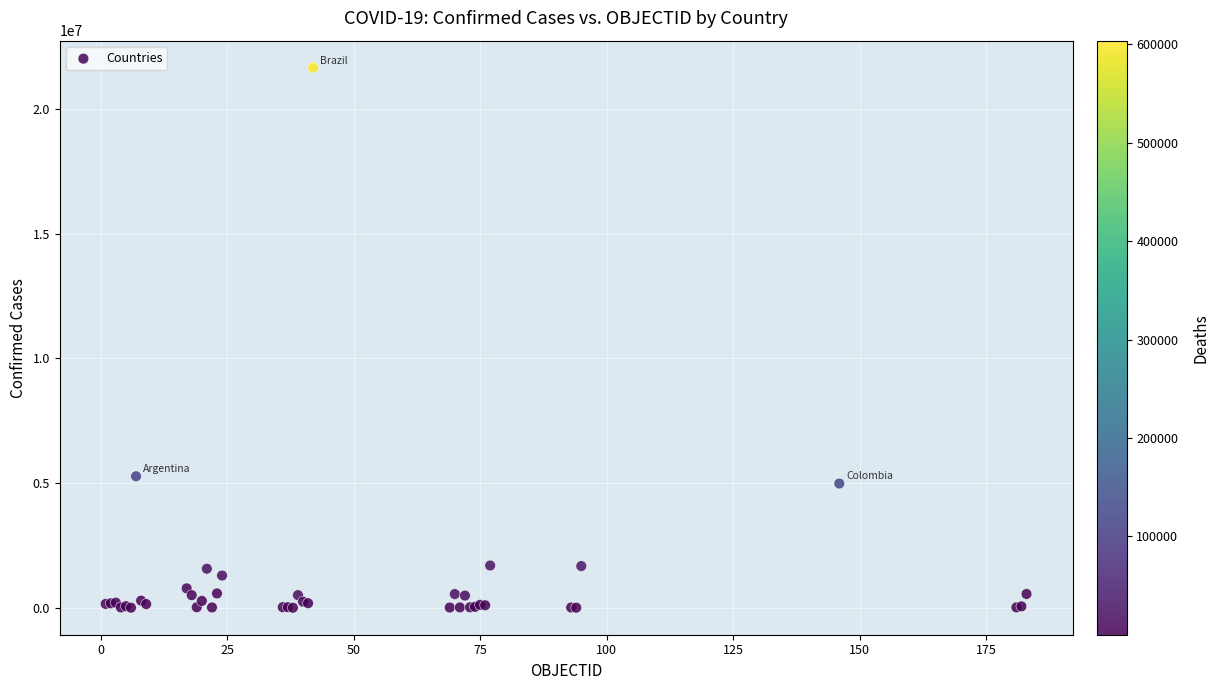

What Y value in the scatter plot is closest to 10833748?

5274766